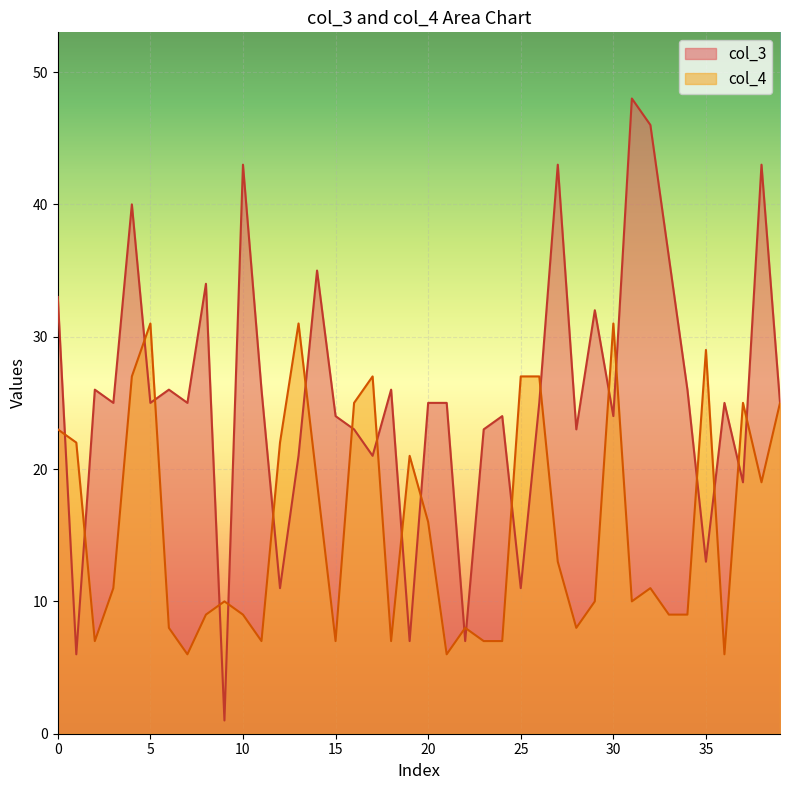

What is the approximate value of col_4 at 29?

10